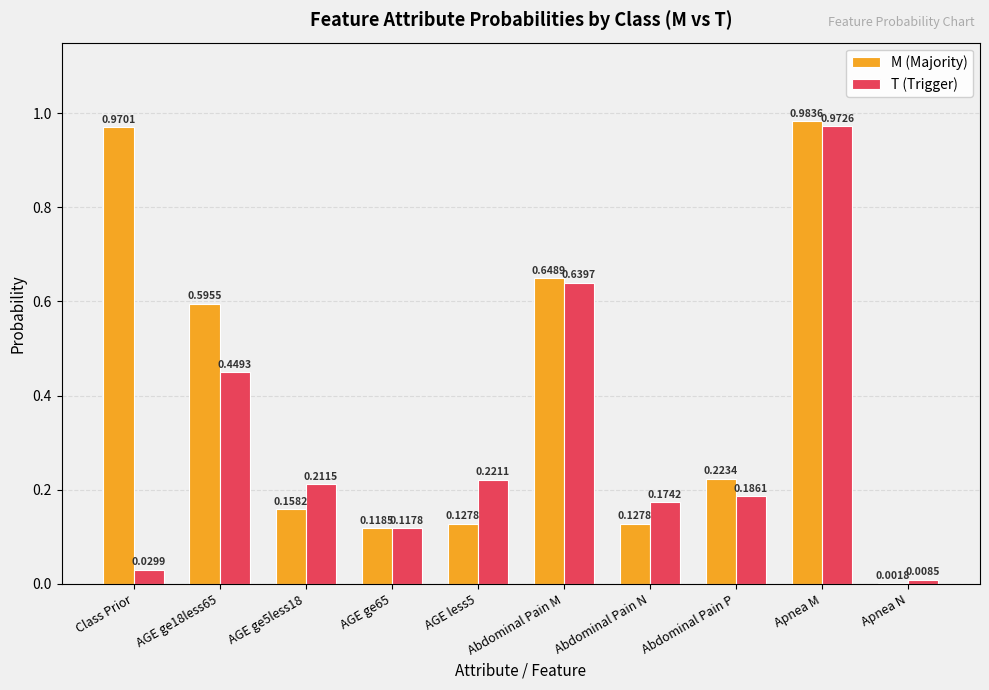

The M (Majority) series shows 0.2 at AGE ge65. True or false?

False